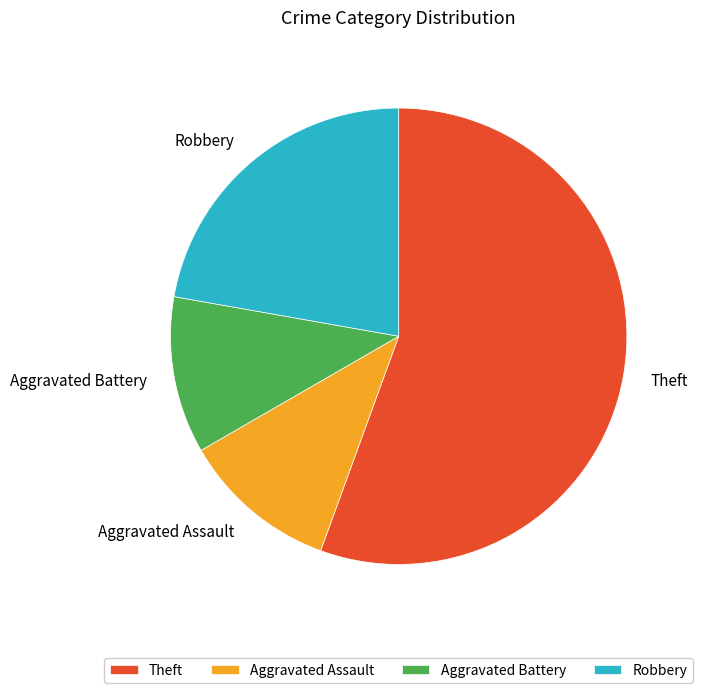

Combined, do Theft and Aggravated Battery account for over 50%?

Yes